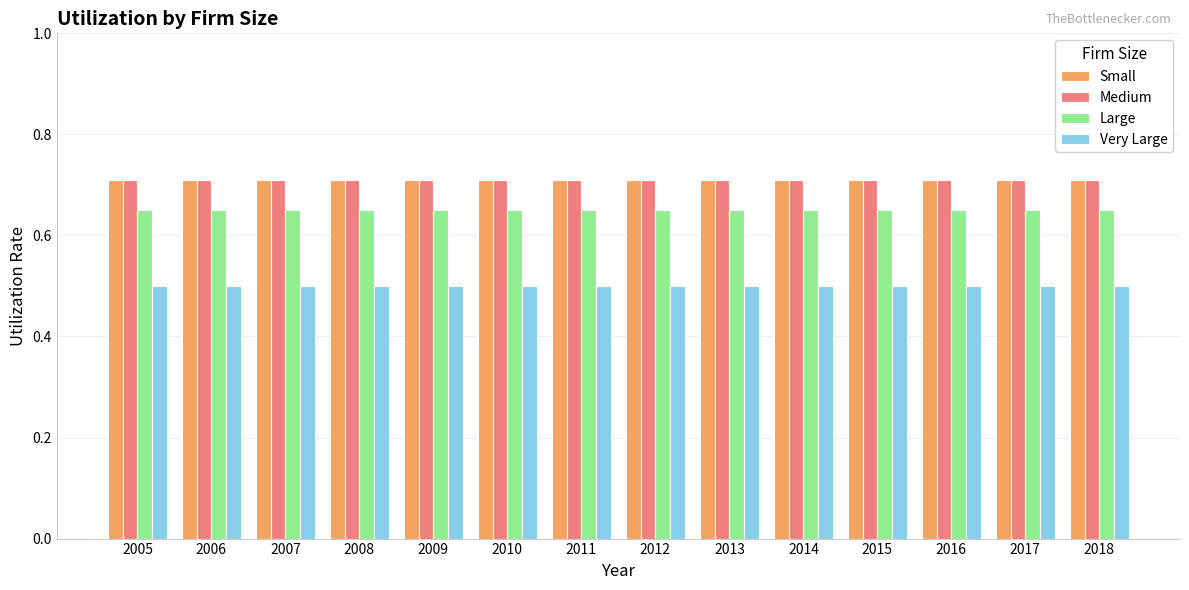

Is it true that Large equals 1.1 at 2008?

False